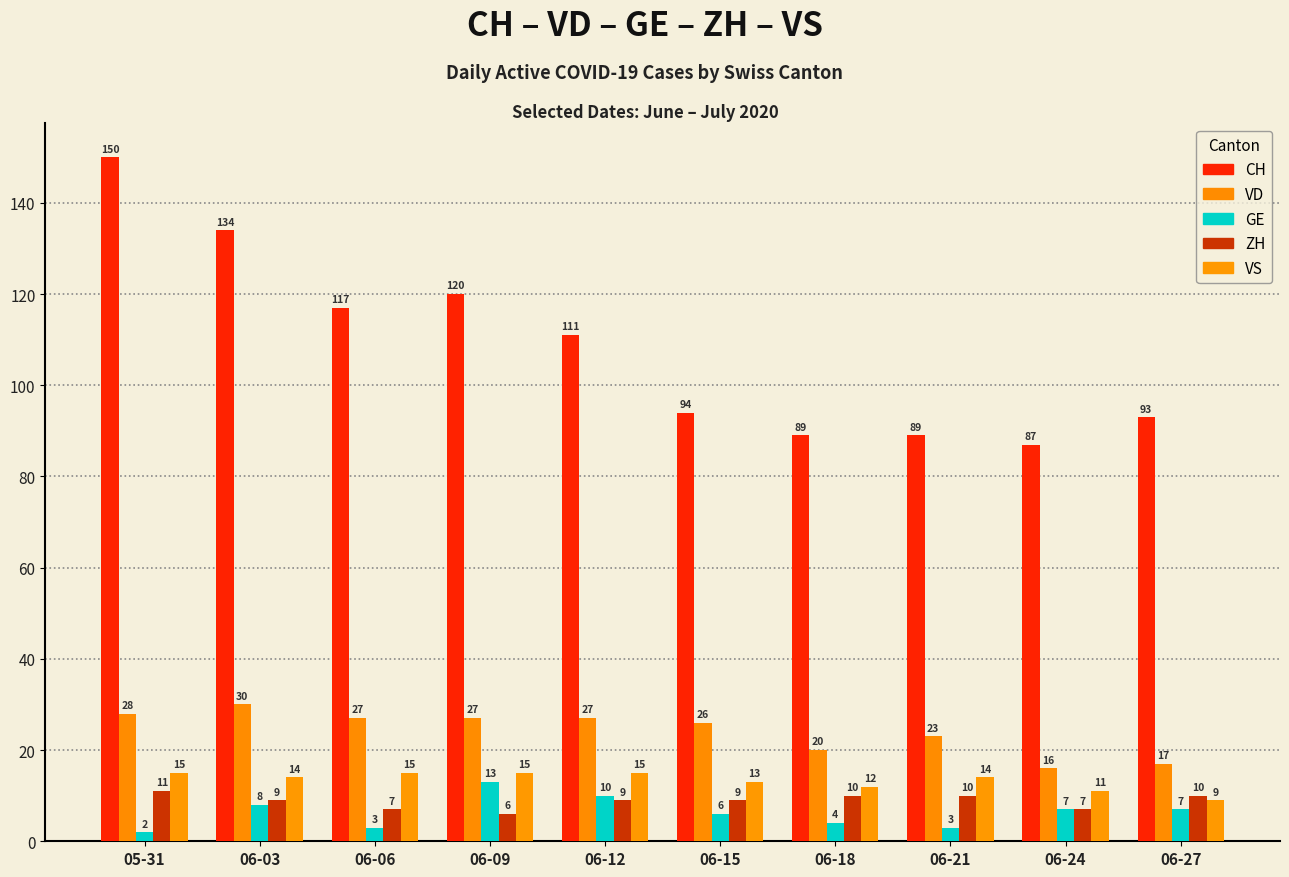

What is the label of the 1st bar from the right?

06-27